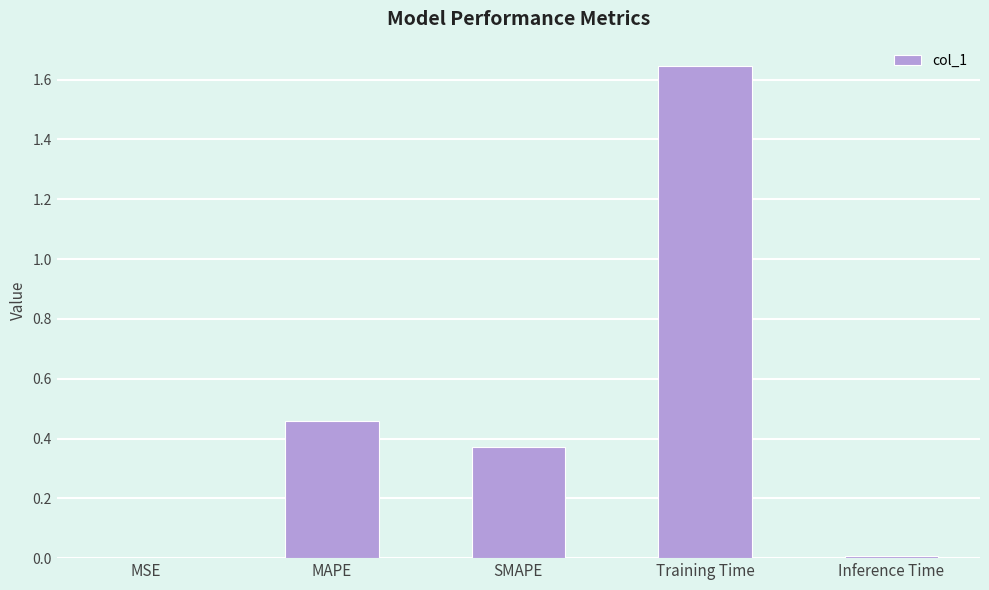

Which has a higher value, MAPE or MSE?

MAPE